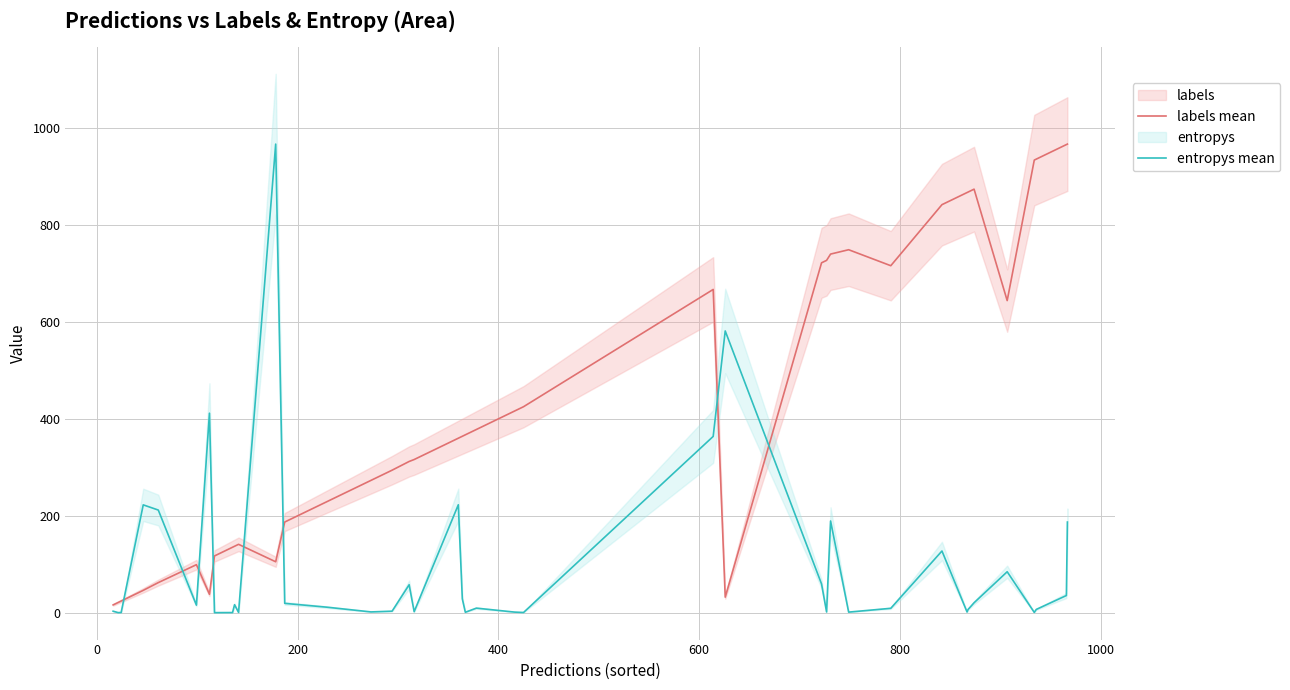

True or false: entropys mean and labels mean intersect in this chart.

True